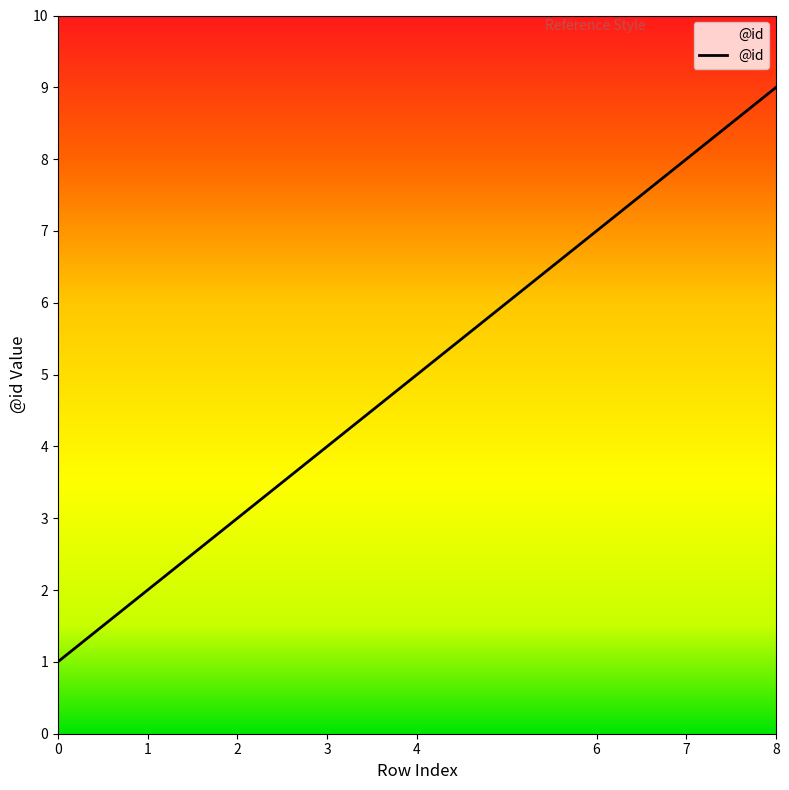

Rank the categories by value from lowest to highest.

0, 1, 2, 3, 4, 6, 7, 8